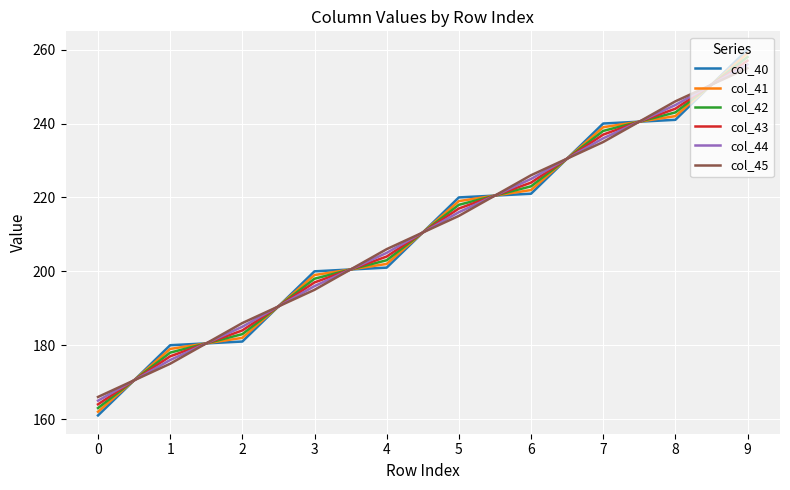

Rank the series by their maximum value, from highest to lowest.

col_40, col_41, col_42, col_43, col_44, col_45